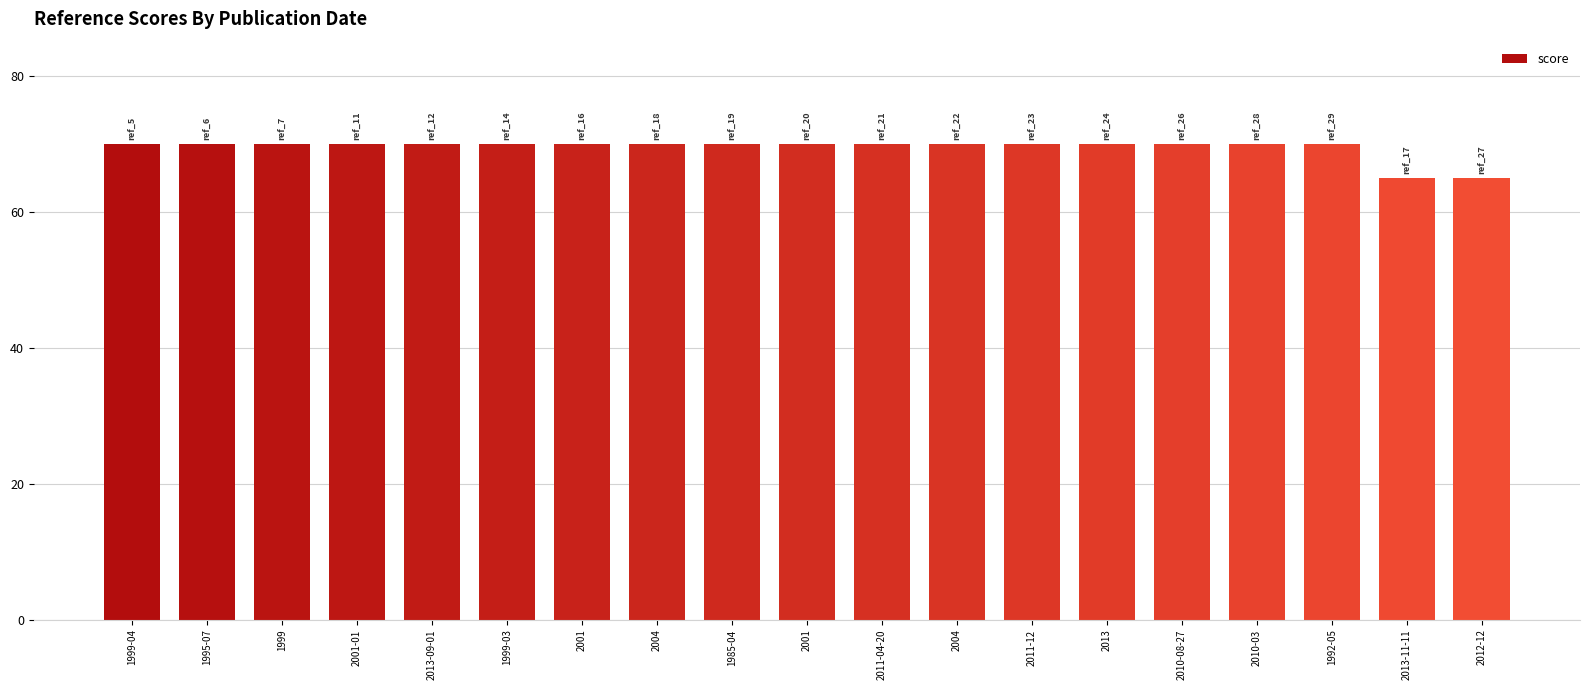

Are the bars grouped side by side (vs. stacked)?

No